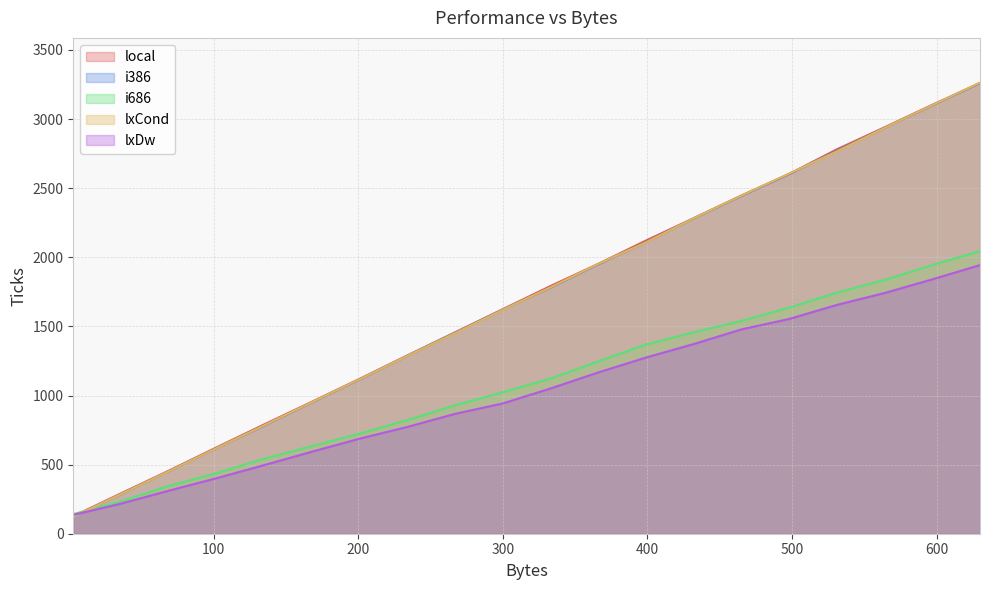

How many lines are shown in the chart?

5